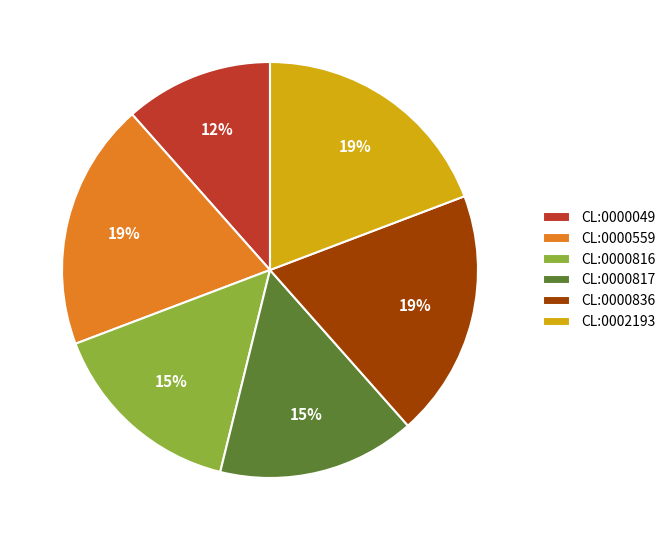

Does any single category account for the majority?

No